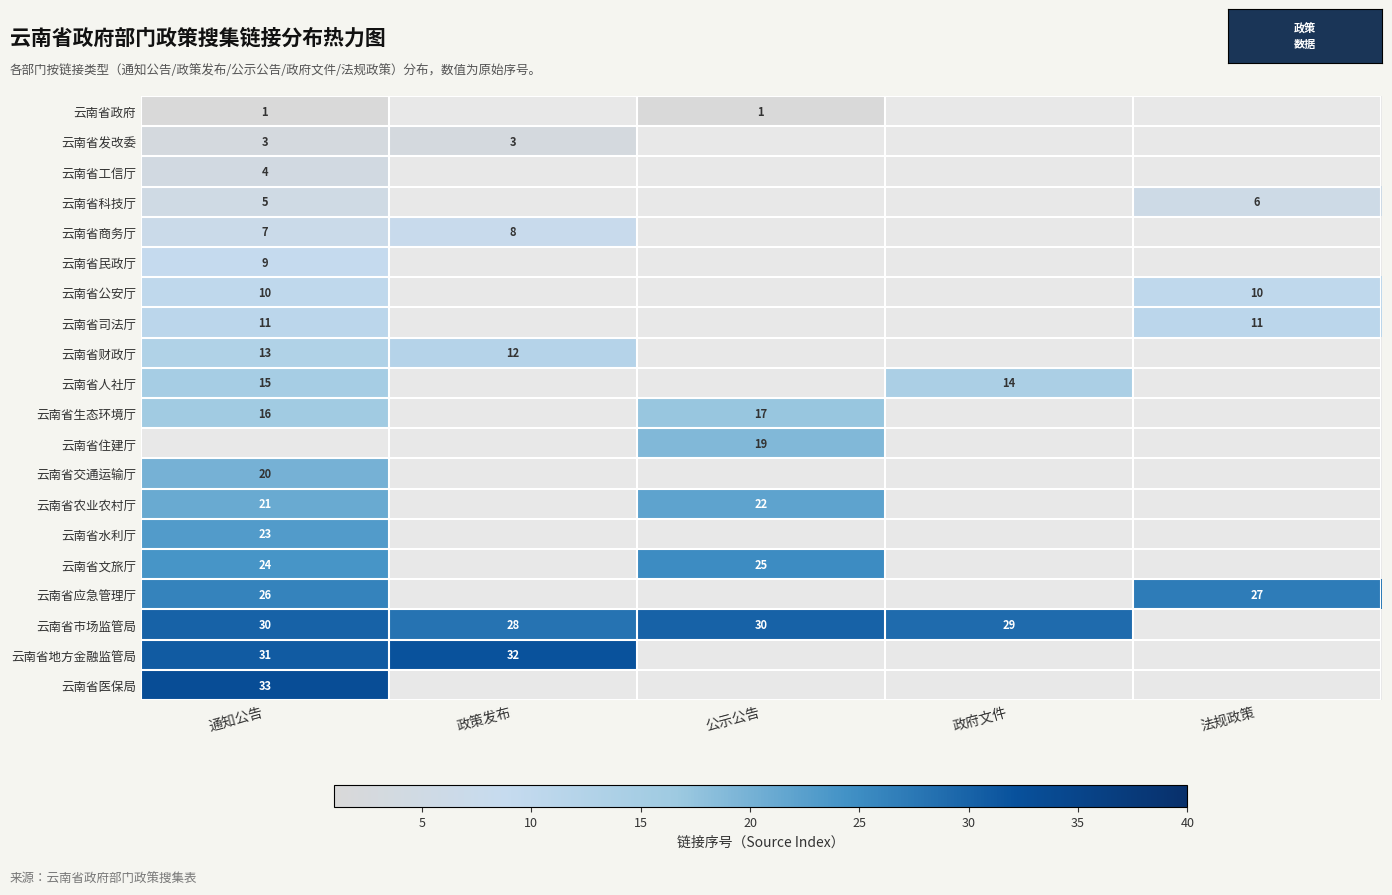

Is it true that 云南省商务厅 equals 8 at 政策发布?

True